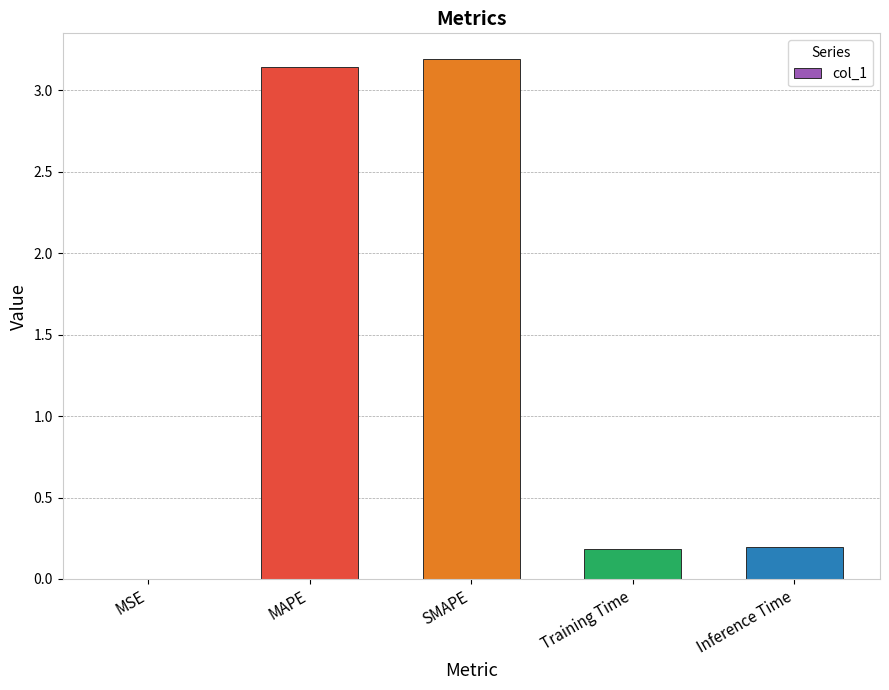

Are the bars grouped side by side (vs. stacked)?

No